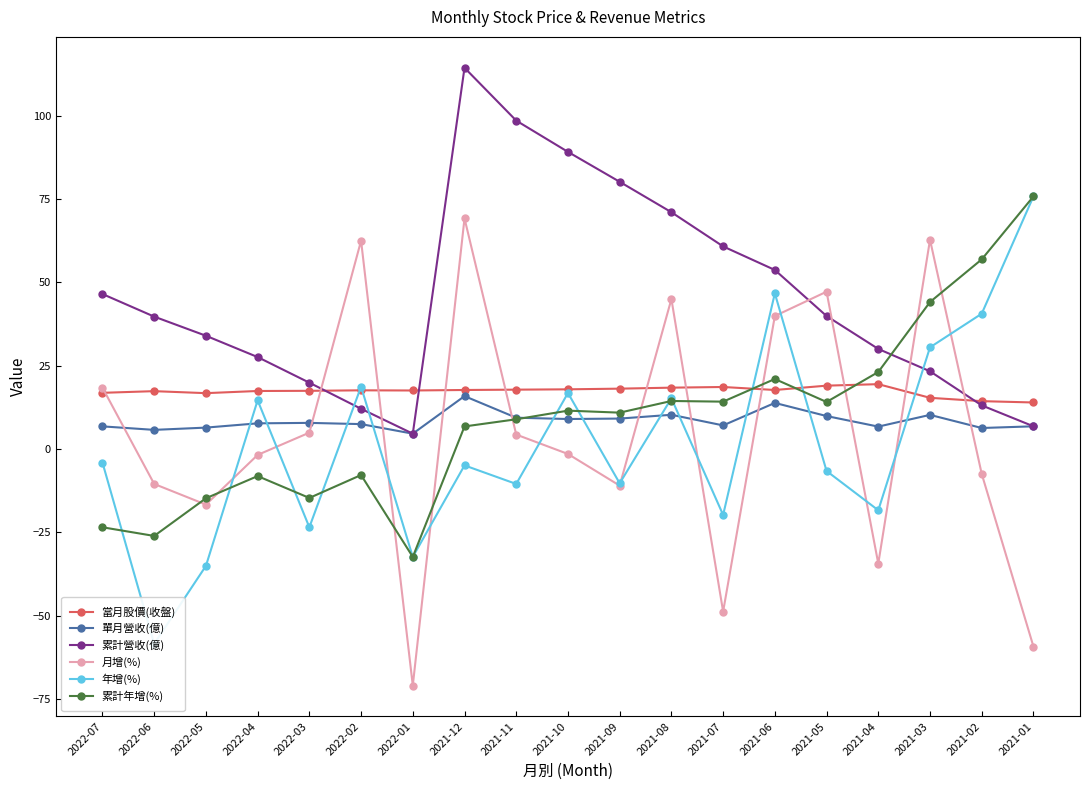

How many values in 年增(%) are below zero?

11